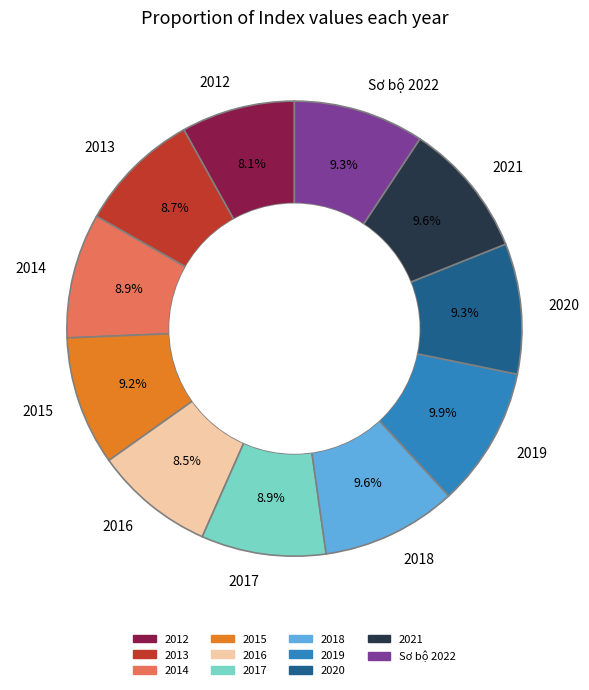

How many slices are in this pie chart?

11